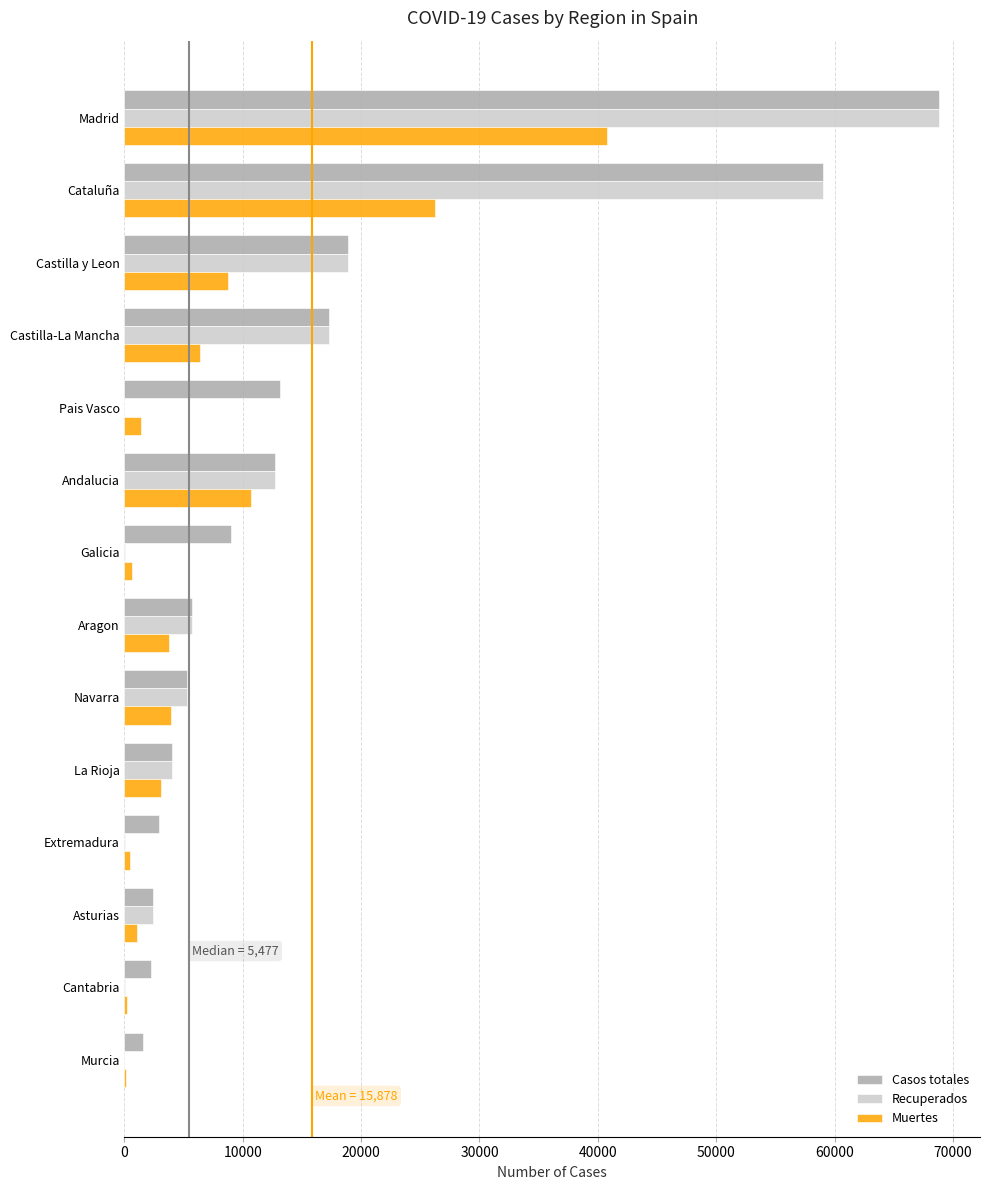

At which category is the sum across all series the highest?

Madrid